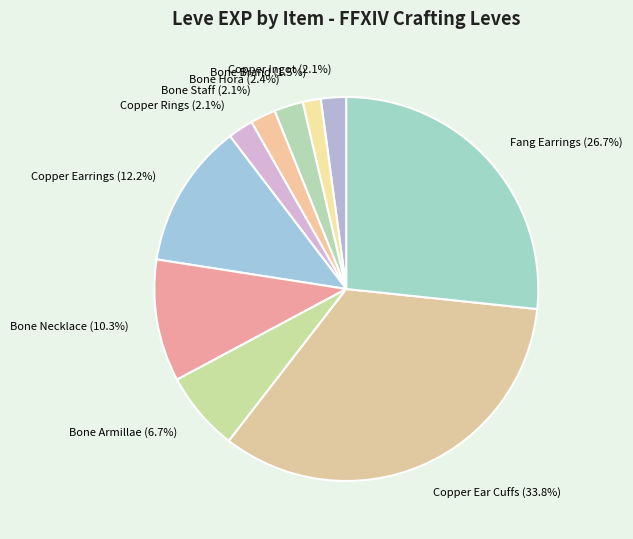

To the nearest percent, what is the difference between the Bone Necklace and Bone Brand slice percentages?

9%